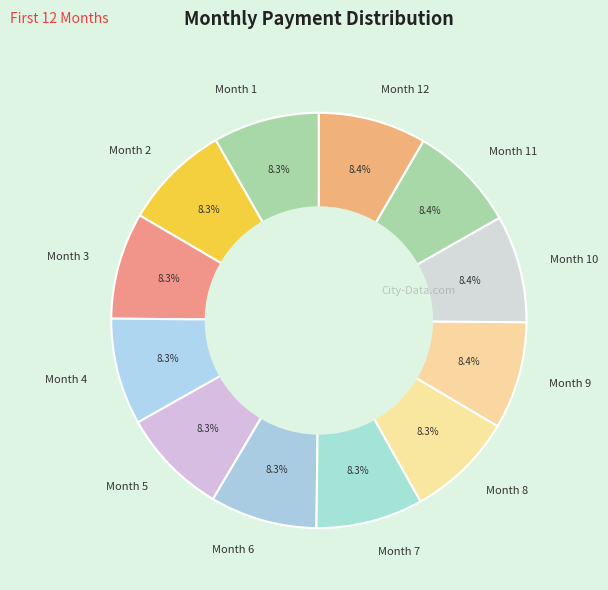

To the nearest percent, what is the combined percentage of Month 12 and Month 4?

17%